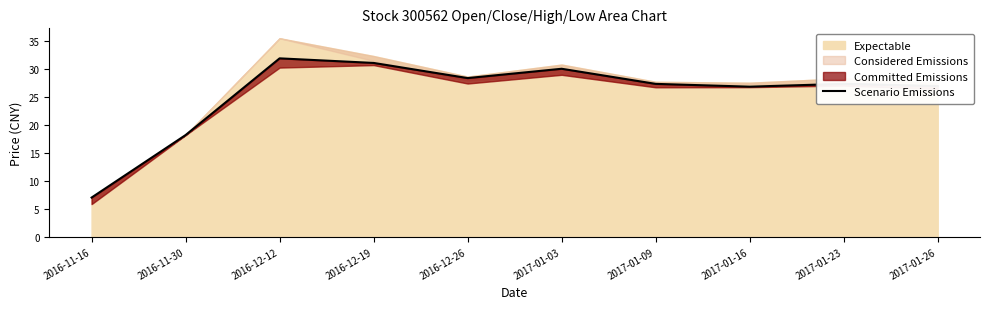

Is it true that the value at 2016-12-19 is 31.1?

True